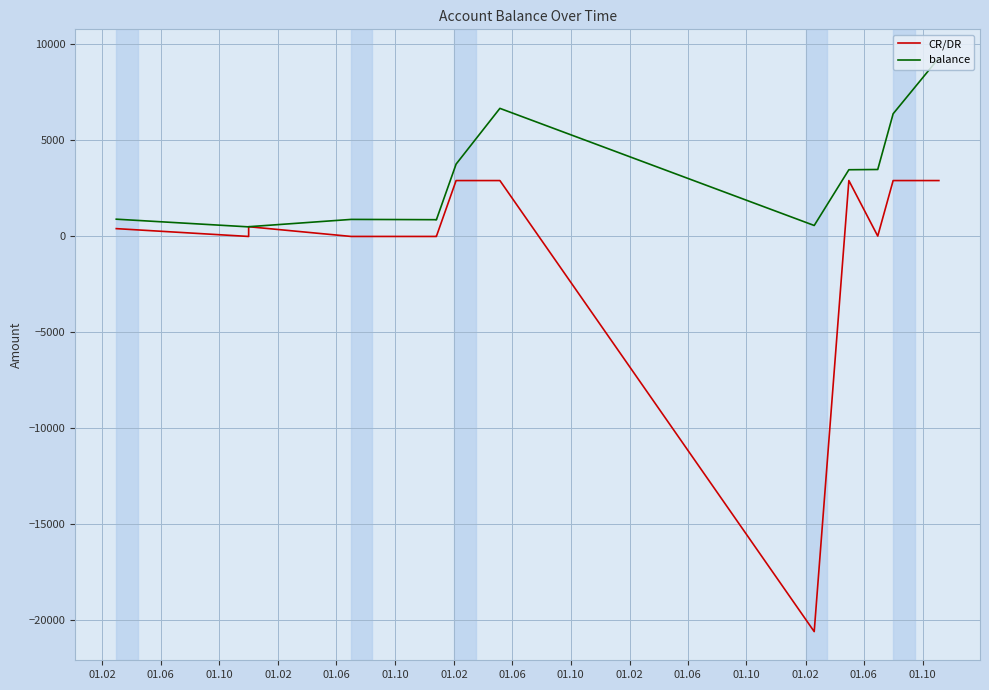

How many lines are shown in the chart?

2